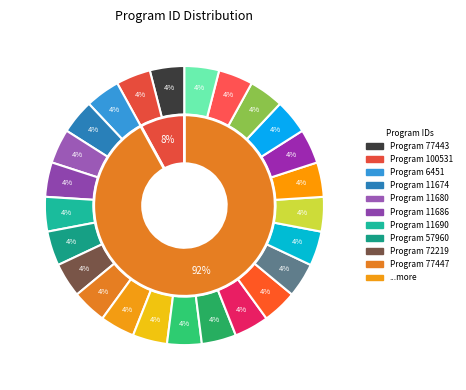

Count the number of slices in the pie.

25